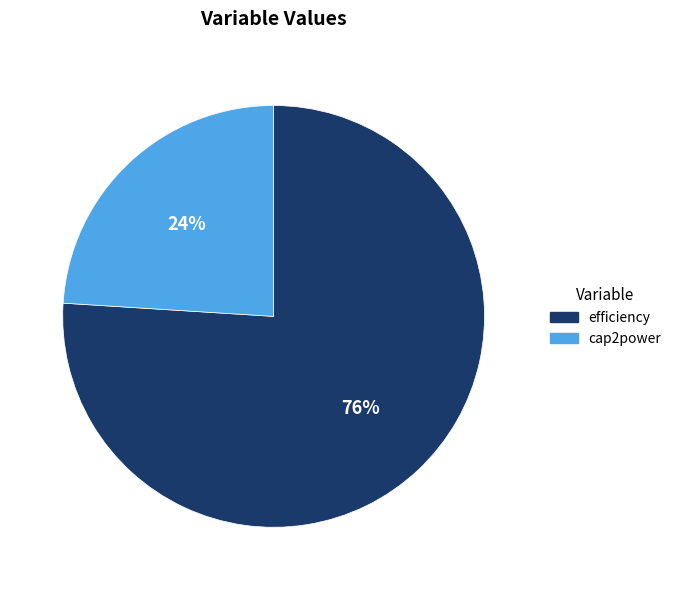

Does efficiency account for over 50% of the chart?

Yes